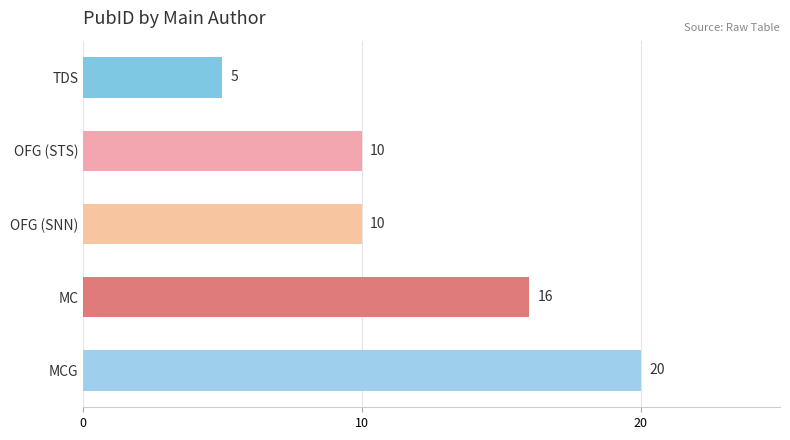

Reading top to bottom, extract all data points from this chart.

5	10	10	16	20